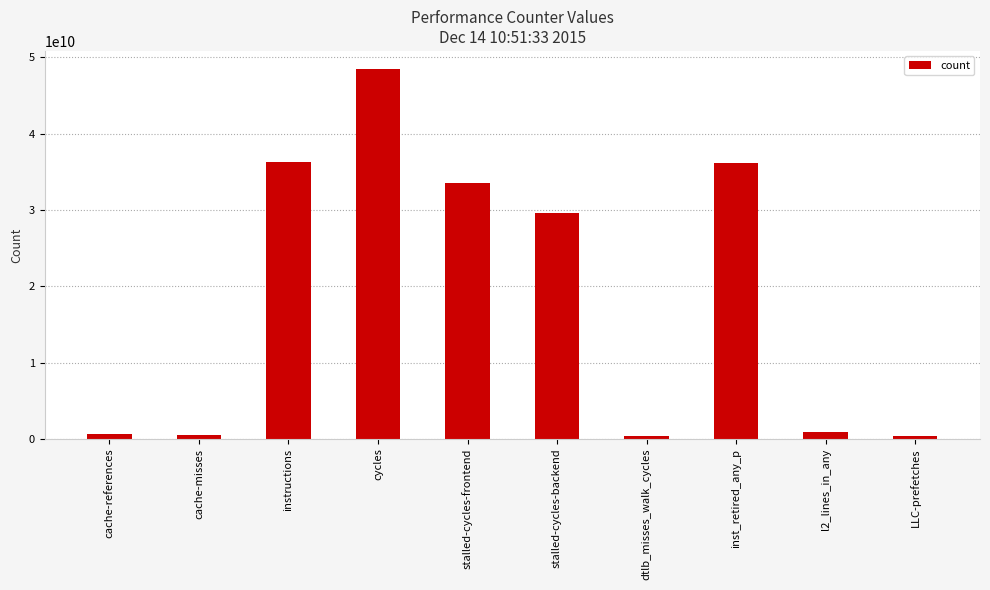

What is the value of the 7th bar from the left?

330761871